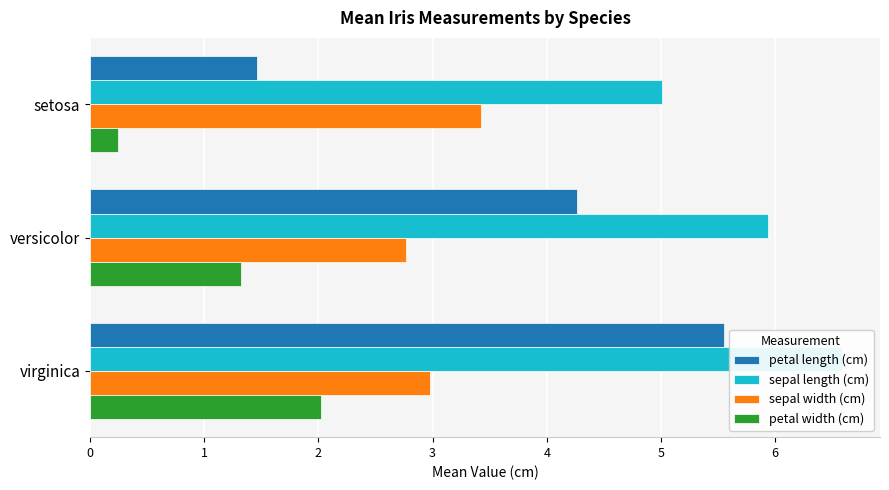

How many data points in petal length (cm) are above 4?

2